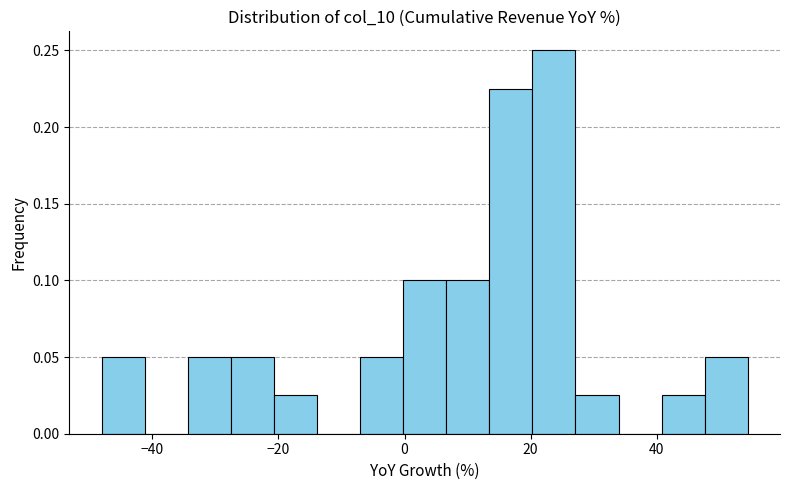

Read against the x-axis, roughly where is the centre of the tallest bar?

24